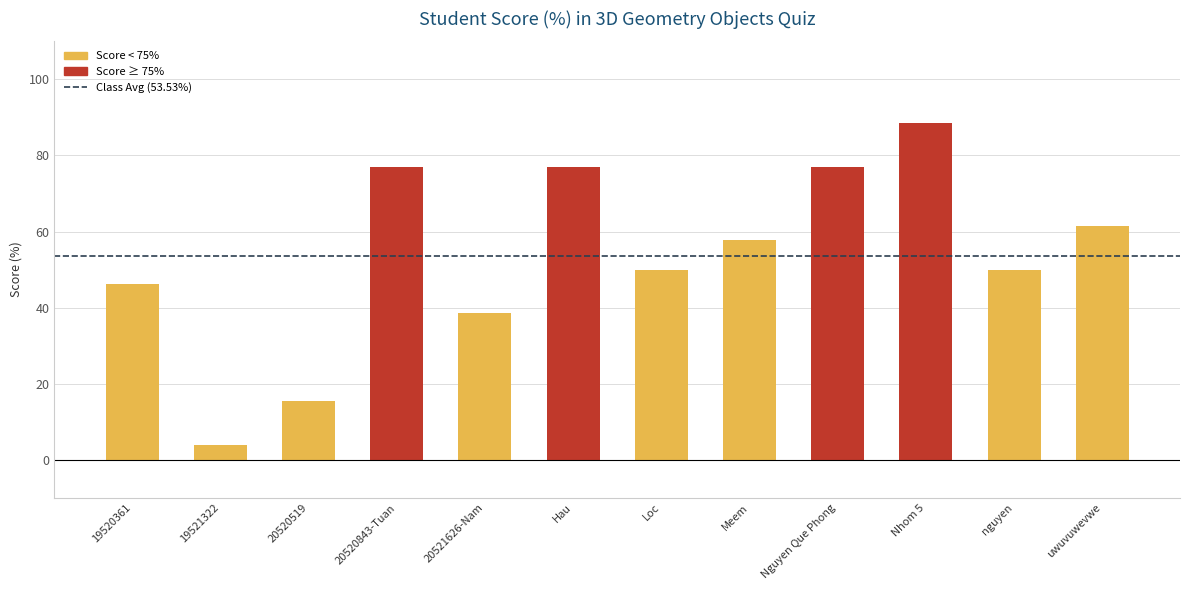

Does the chart contain stacked bars?

No